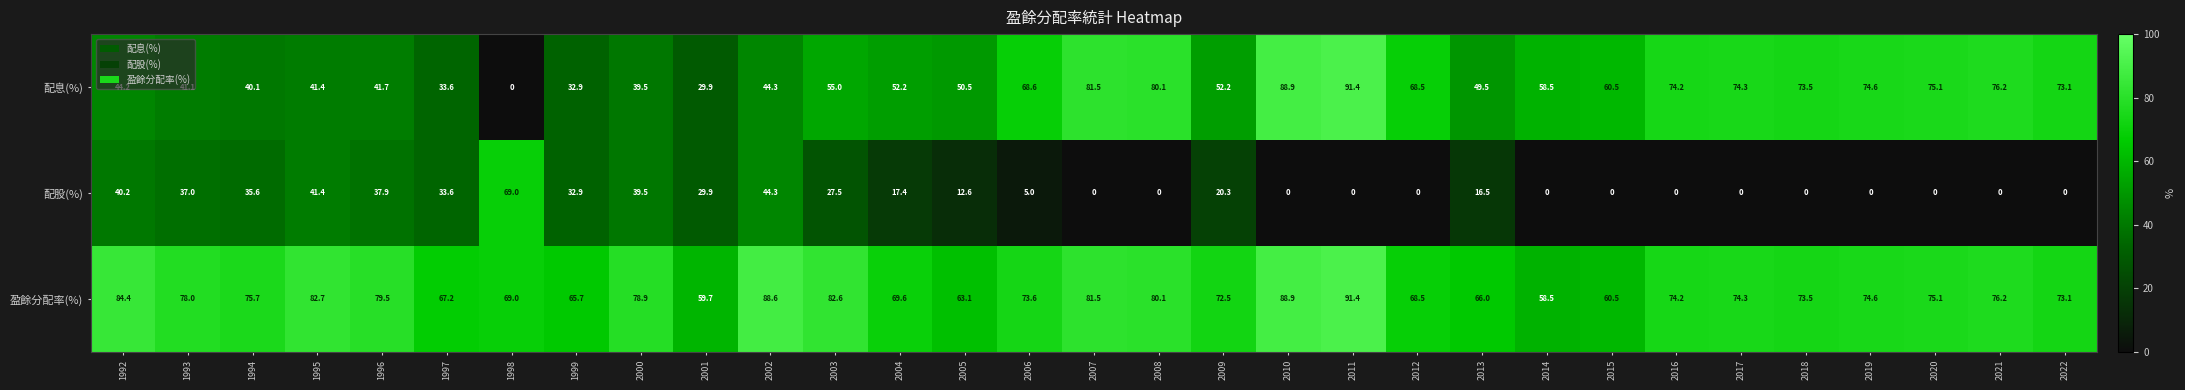

What is the spread (max minus min) of values at 2000?

39.4